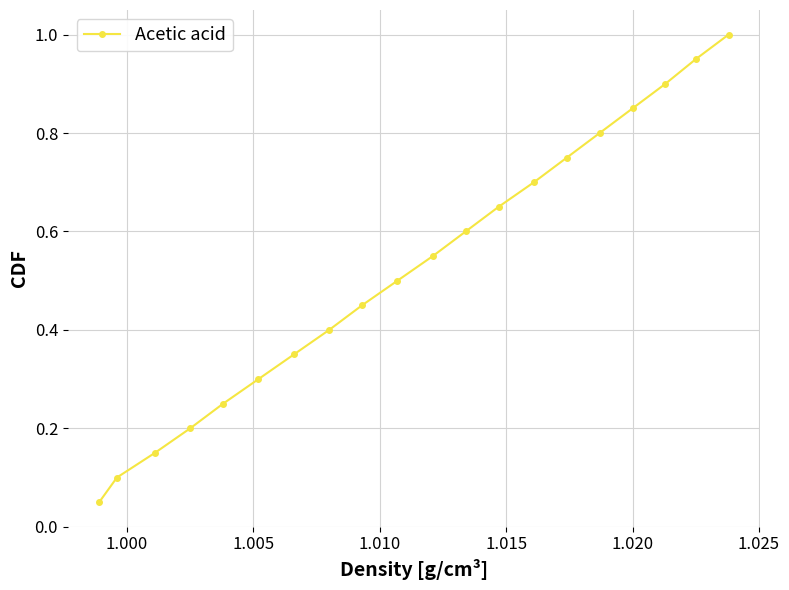

True or false: there are more than 1 points higher than both neighbors.

False